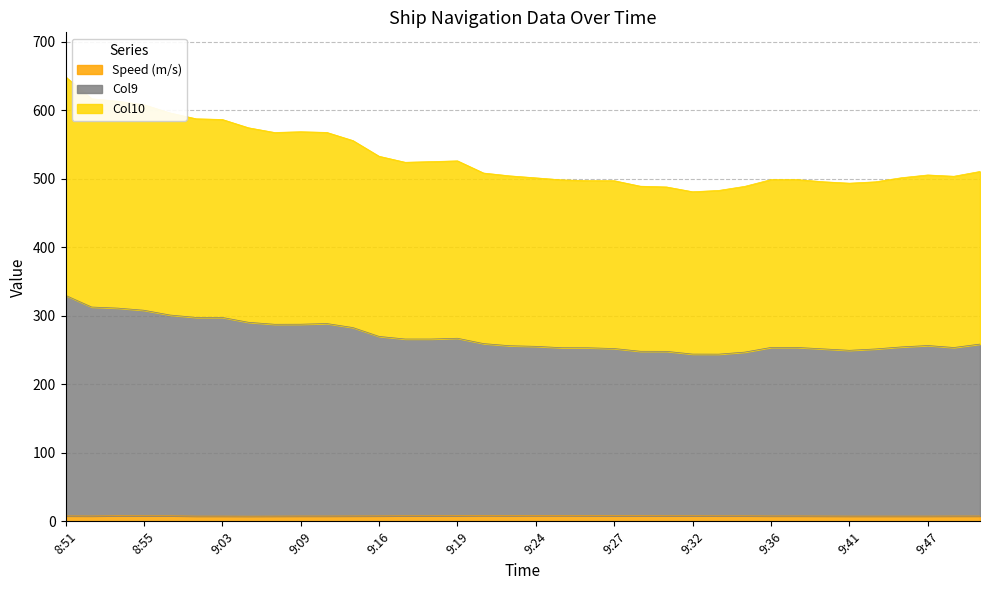

In Speed (m/s), how many points are higher than both neighbors (excluding endpoints)?

2